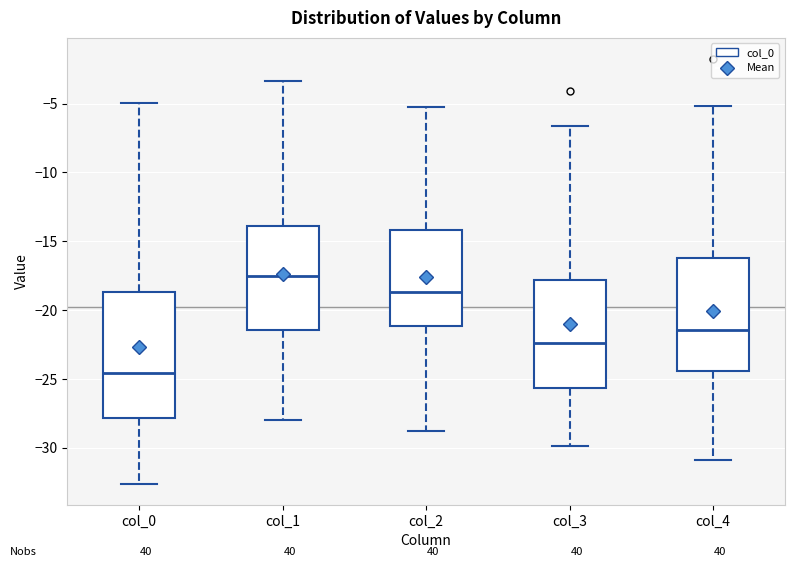

Which box's median line is the highest?

col_1